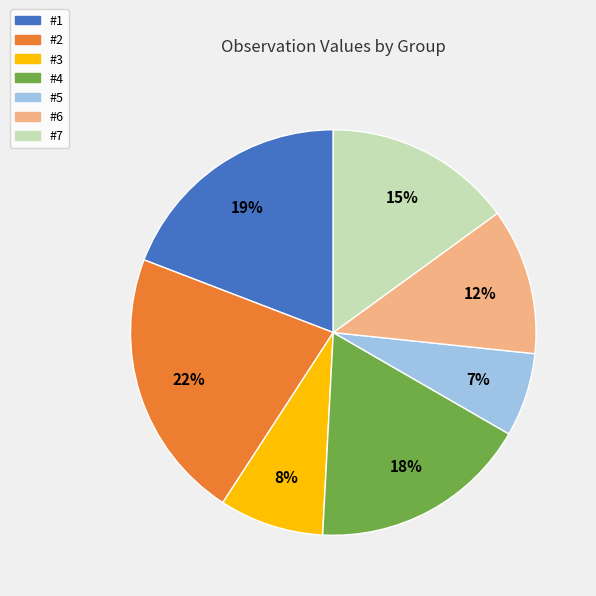

What percentage is the #3 slice, to the nearest percent?

8%